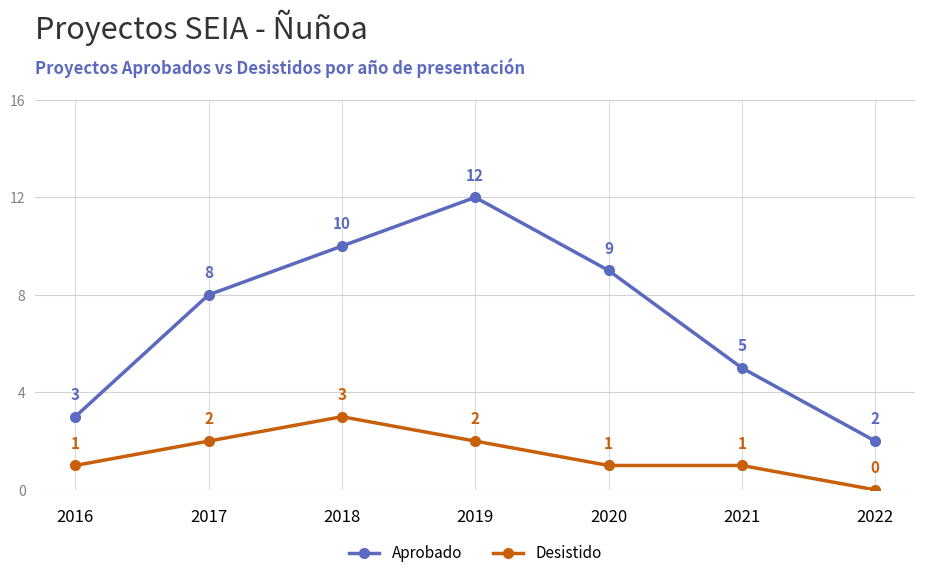

Reading left to right, what are all the values shown in this chart?

Aprobado: 3	8	10	12	9	5	2
Desistido: 1	2	3	2	1	1	0